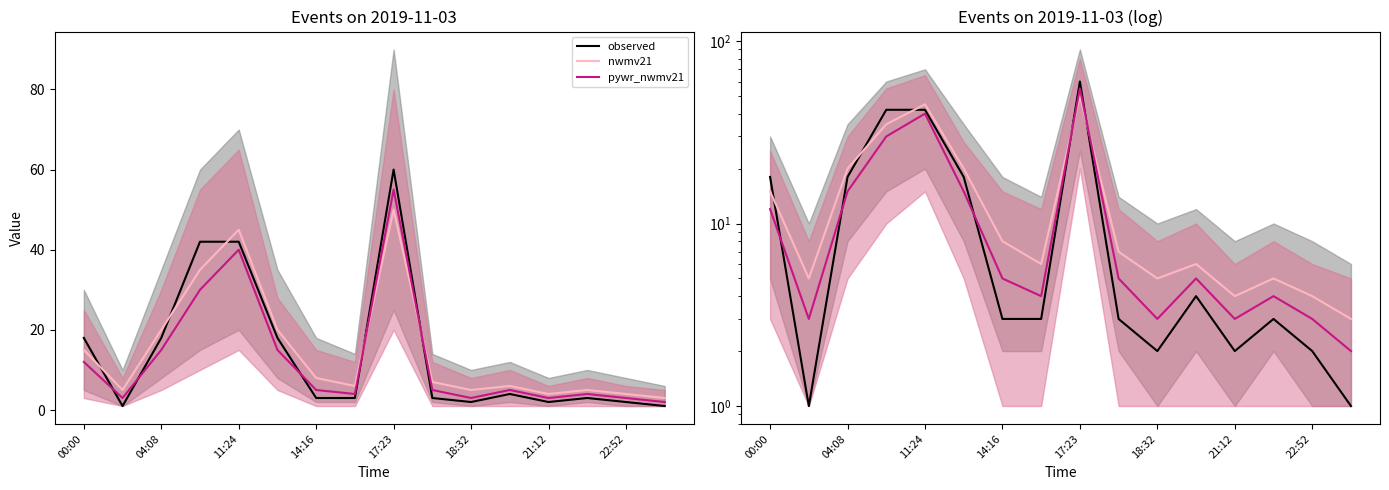

What position from the left is 14:16?

4